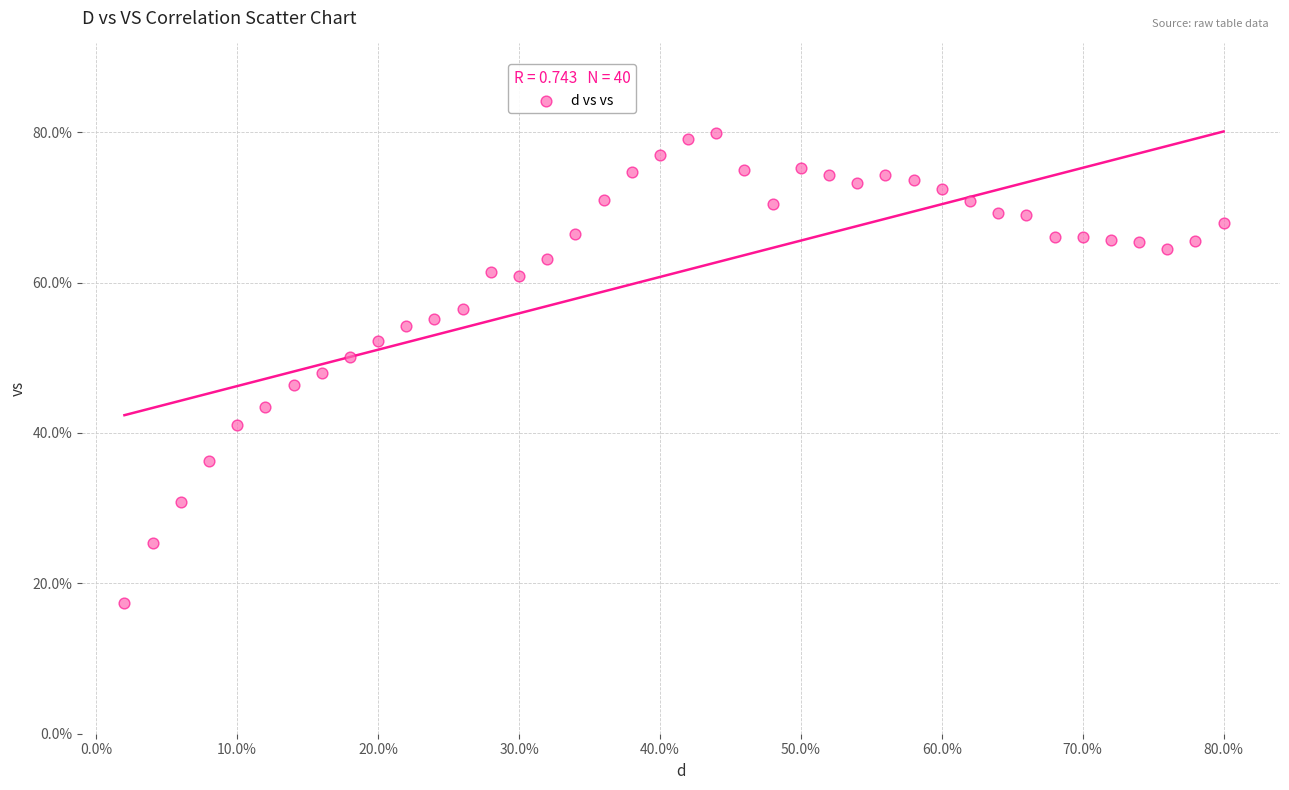

What is the range of X values (max minus min)?

0.8